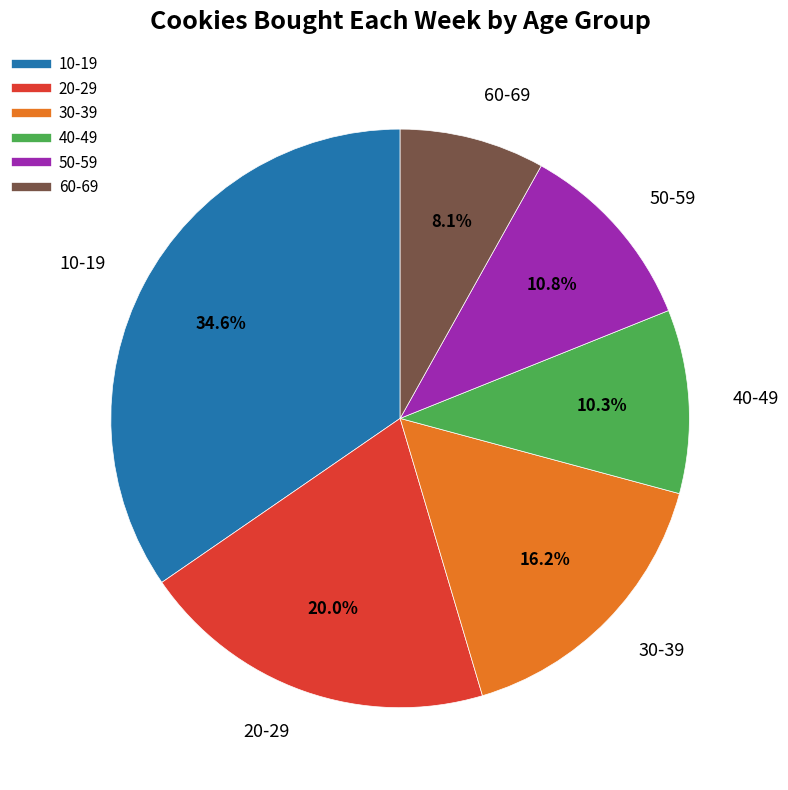

What percentage is the 20-29 slice, to the nearest percent?

20%